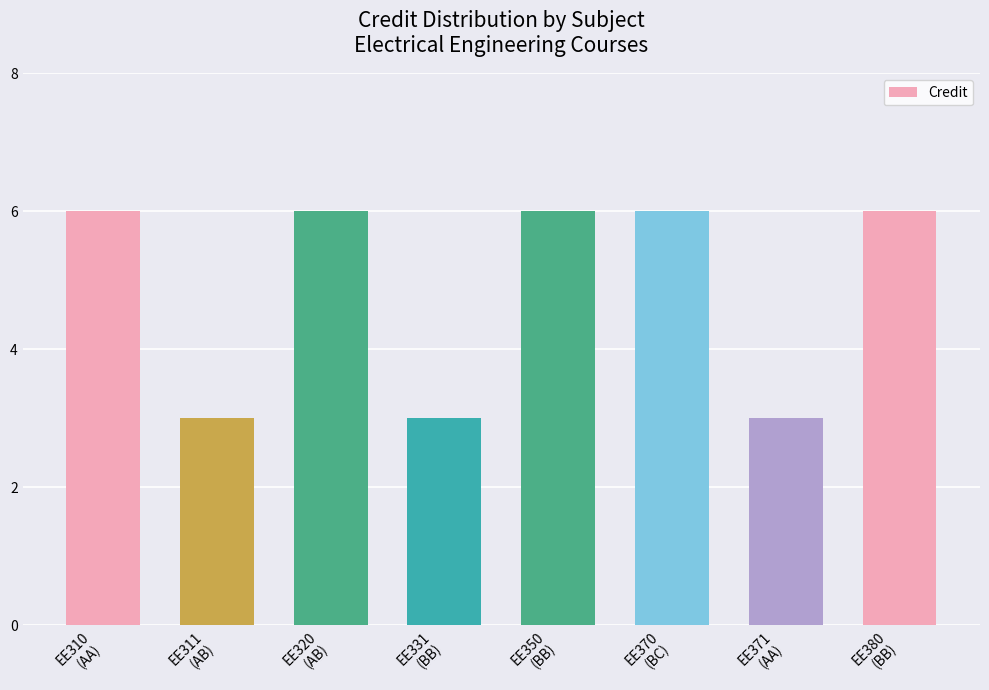

How many categories are shown in the chart?

8